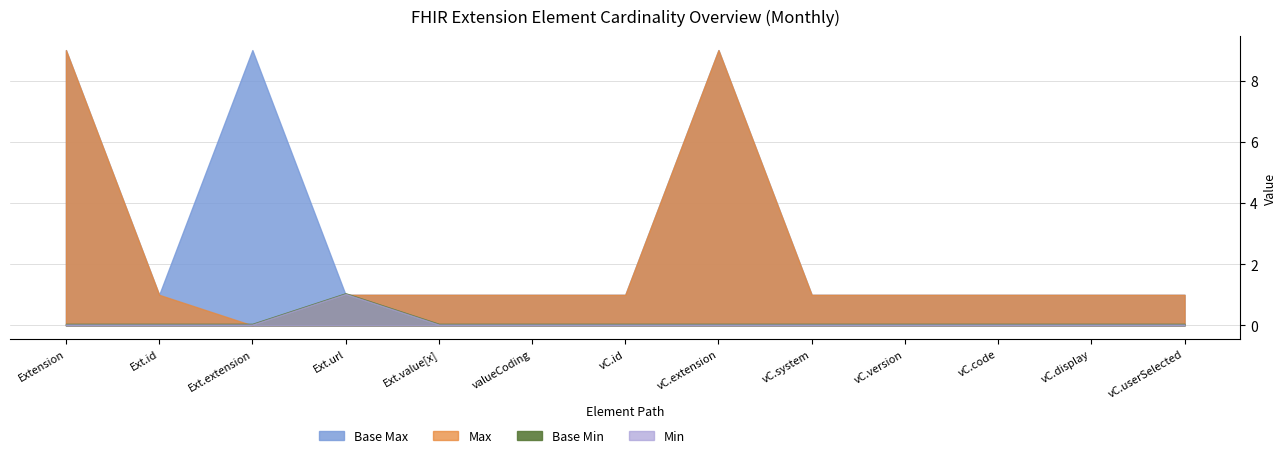

The Base Min series shows 0 at Extension.id. True or false?

True